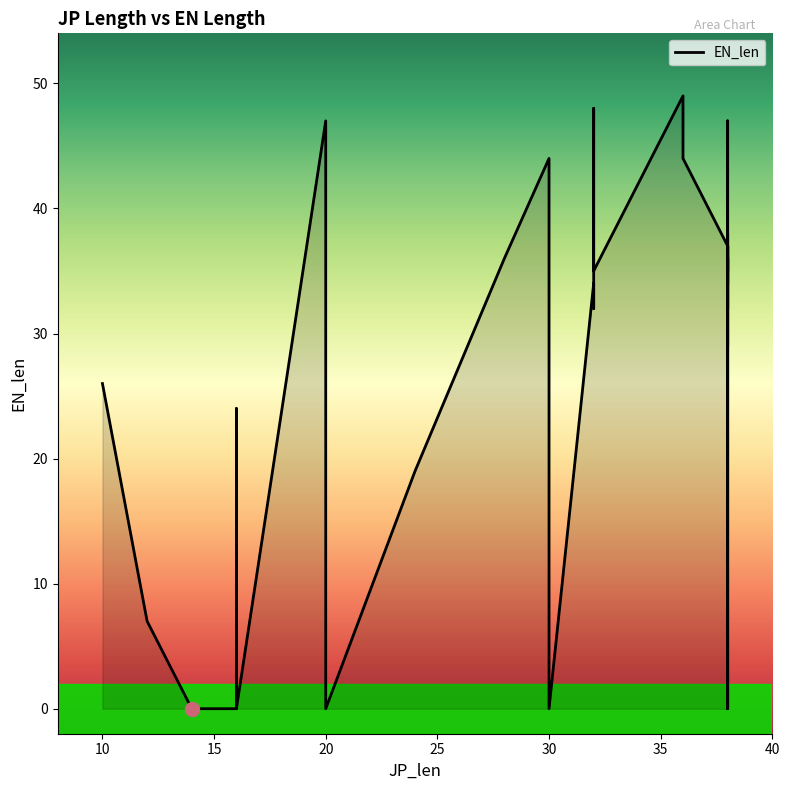

At which category does the chart reach its minimum across all series?

14